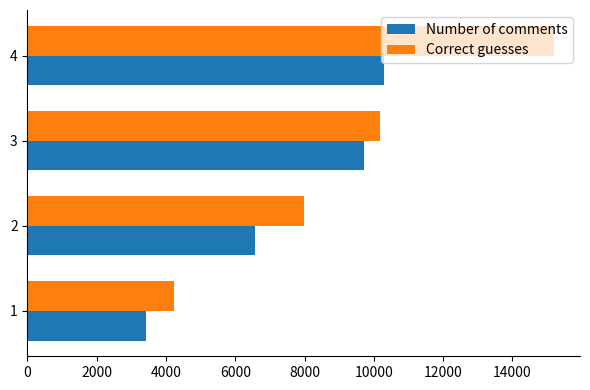

At which category is the sum across all series the highest?

4